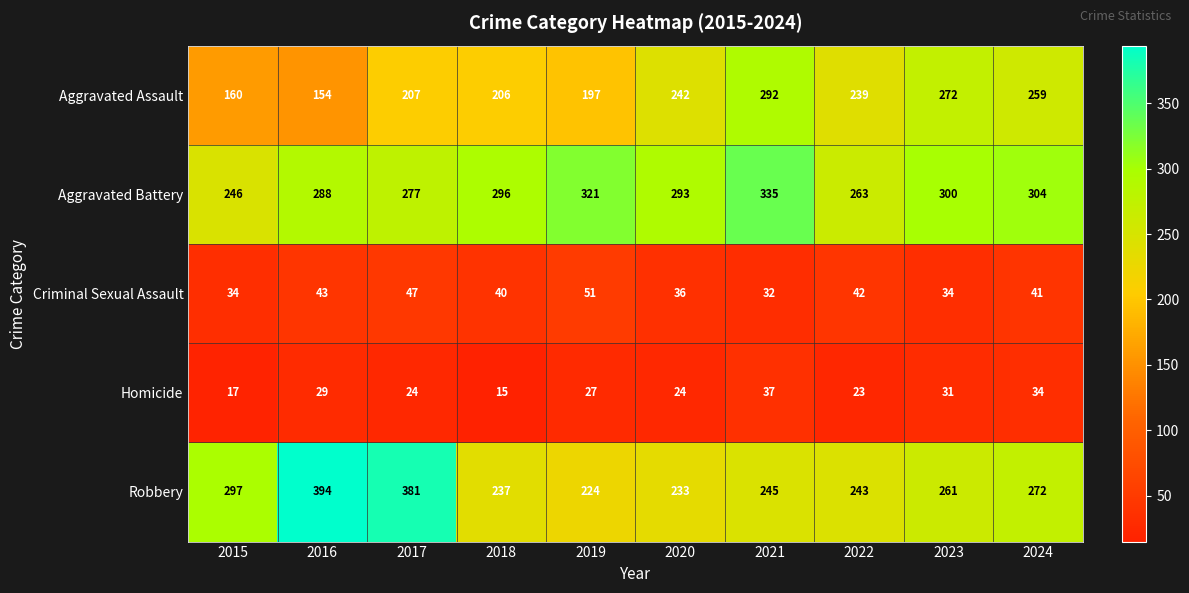

What is the total value across all series at 2018?

794